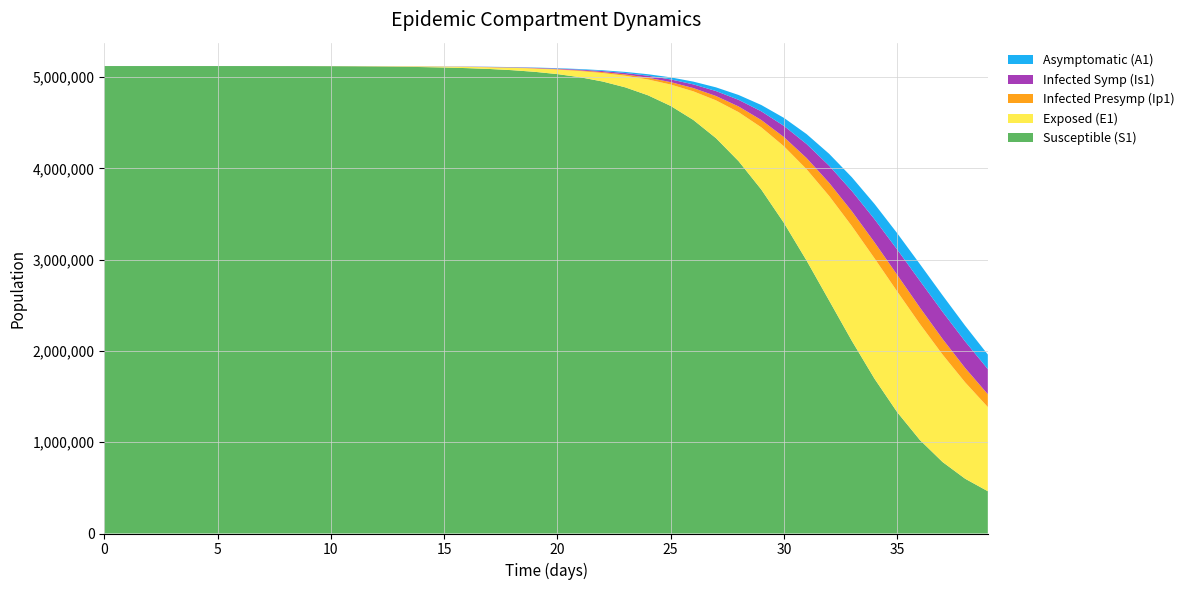

Reading right to left, what are all the values shown in this chart?

S1: 463232.9	599755.4	783626.4	1024778.1	1329164.0	1694833.9	2109262.1	2550069.0	2989700.7	3402102.5	3768212.7	4078225.0	4330715.3	4530075.8	4683738.9	4800026.0	4886825.7	4950957.5	4997987.1	5032286.5	5057202.1	5075248.9	5088293.4	5097708.8	5104500.1	5109403.9	5112972.6	5115737.1	5117738.6	5118899.8	5119573.4	5119964.0	5120190.6	5120322.0	5120398.2	5120442.4	5120468.1	5120483.3	5120492.7	5120500.0
E1: 921761.4	1055485.7	1177064.8	1271207.5	1322291.6	1318776.9	1257624.2	1146242.5	1000480.8	839617.7	681055.3	537036.3	413959.5	313470.7	234170.0	173148.8	127057.7	92714.1	67376.3	48816.8	35292.9	25475.5	18367.7	13230.7	9519.9	6830.5	4844.5	3174.6	1841.6	1068.2	619.5	359.3	208.4	120.8	70.1	40.6	23.4	13.2	6.4	0.0
Ip1: 140913.5	157873.7	171648.5	180180.9	181786.4	175722.1	162544.1	144019.0	122598.2	100724.0	80294.4	62447.1	47623.5	35770.8	26559.3	19549.9	14298.3	10408.2	7550.4	5463.6	3946.3	2846.6	2051.1	1476.2	1060.0	756.2	529.6	387.4	224.7	130.3	75.6	43.8	25.4	14.7	8.5	4.9	2.7	1.4	0.5	0.0
Is1: 275038.1	290461.0	296805.7	292511.9	277406.2	252927.7	221865.0	187668.7	153628.8	122253.1	95018.6	72460.4	54439.2	40433.6	29772.3	21781.0	15858.8	11506.6	8327.5	6015.6	4339.7	3127.9	2253.3	1623.8	1173.7	859.7	660.9	505.2	293.1	170.1	98.8	57.5	33.6	19.8	11.9	7.5	5.1	4.1	4.1	5.0
A1: 159417.3	172426.4	180832.2	183165.2	178608.0	167329.7	150554.8	130282.5	108763.9	87972.5	69277.2	53376.3	40419.1	30199.9	22336.0	16394.3	11965.5	8697.0	6302.1	4556.7	3289.4	2371.9	1708.9	1230.6	886.4	640.1	468.8	350.5	203.2	117.8	68.3	39.5	22.8	13.1	7.4	4.1	2.1	1.0	0.3	0.0